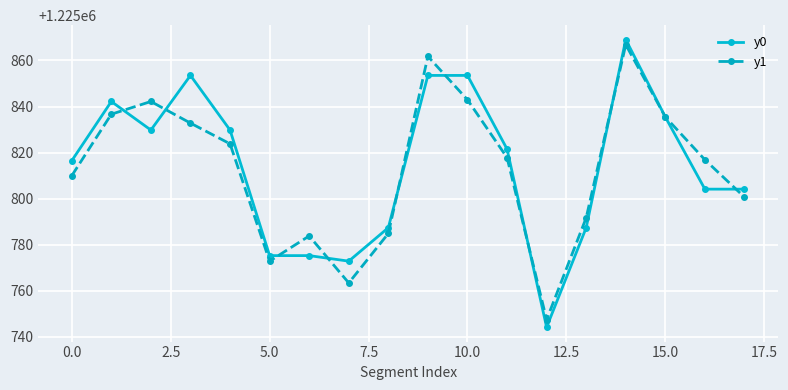

Which series has the widest spread of values?

y0